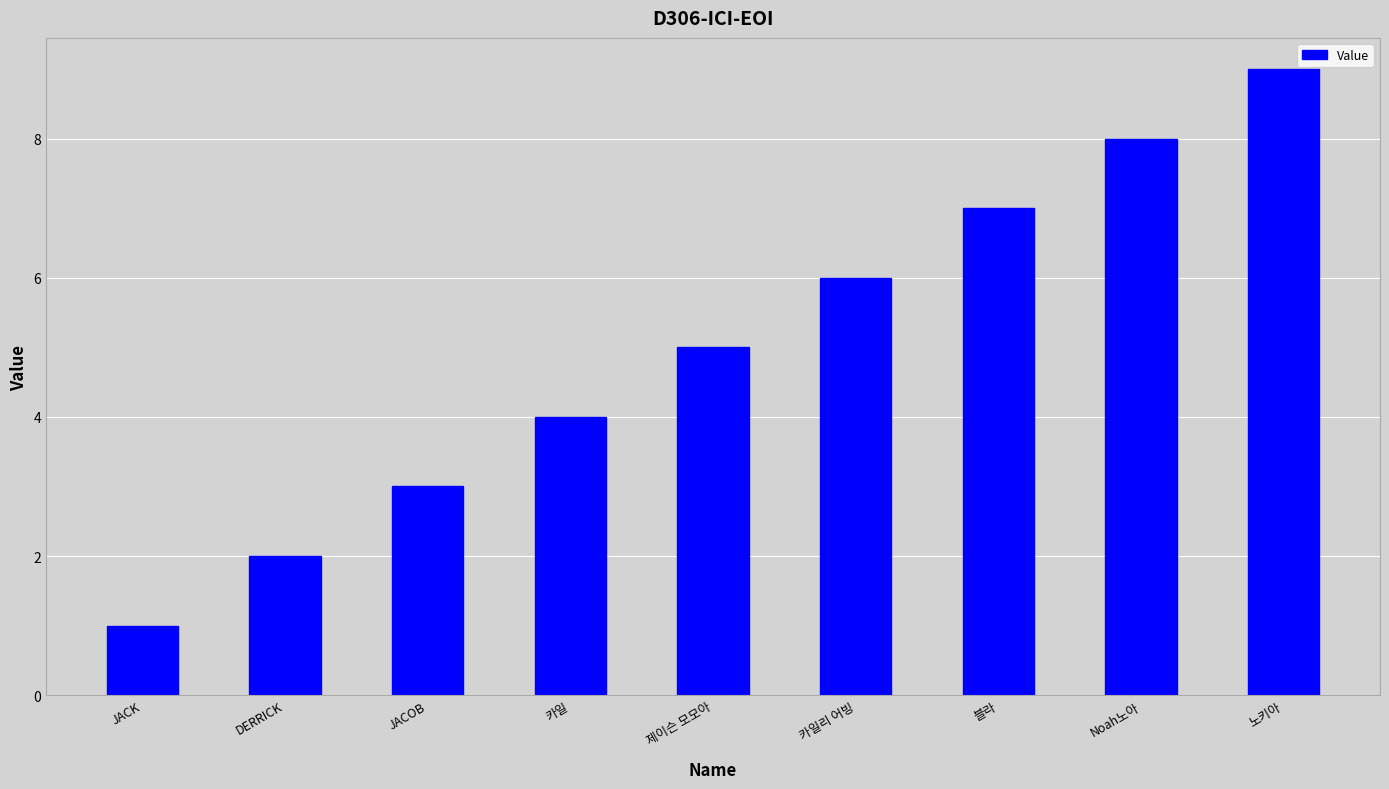

What is the label of the 5th bar from the left?

제이슨 모모아